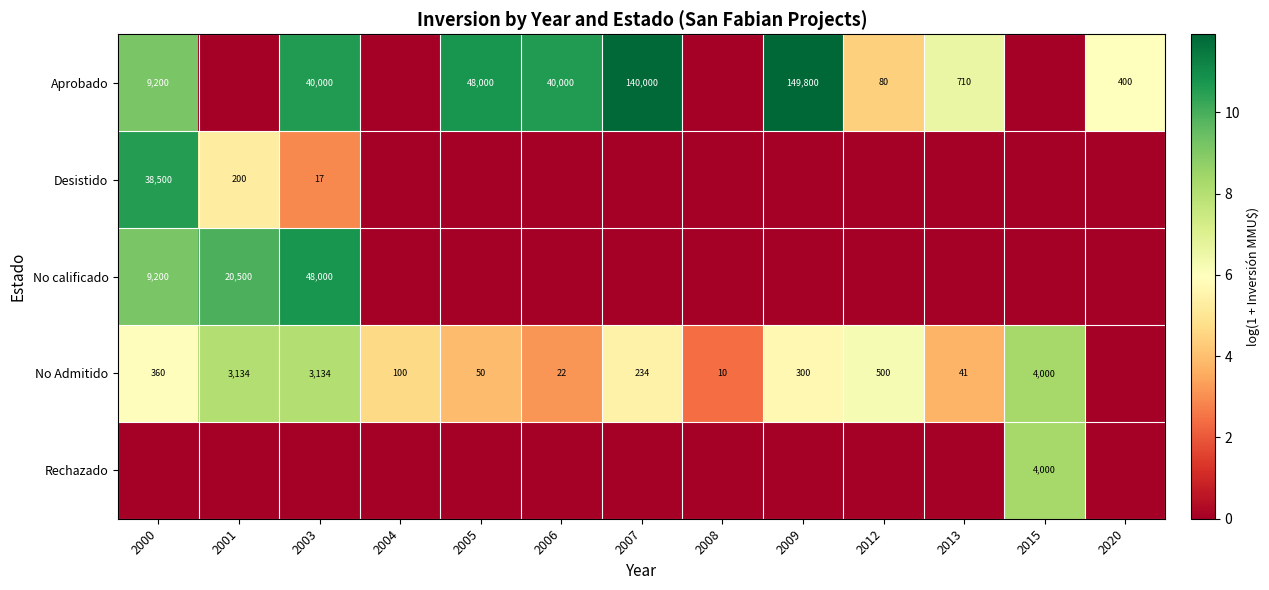

Which label corresponds to the largest value in the chart?

2009